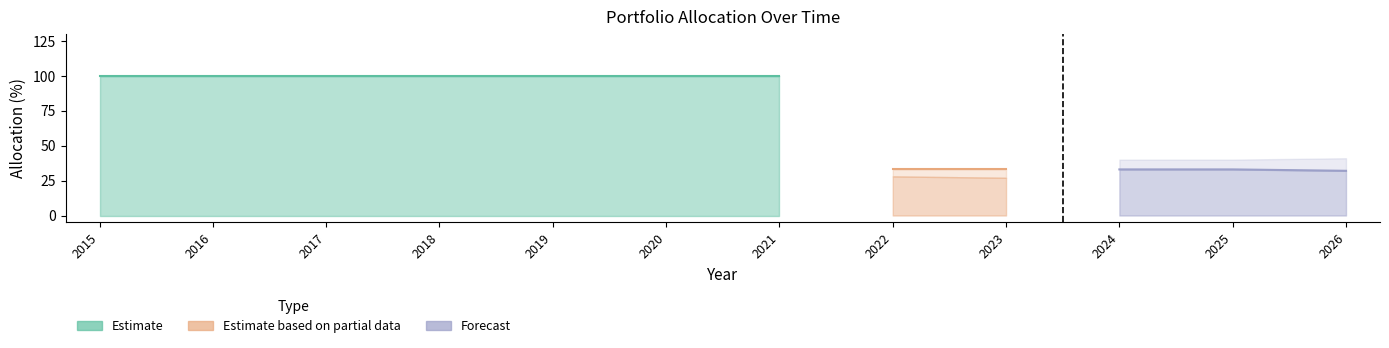

What is the sum of the house values at 2016 and 2017?

200